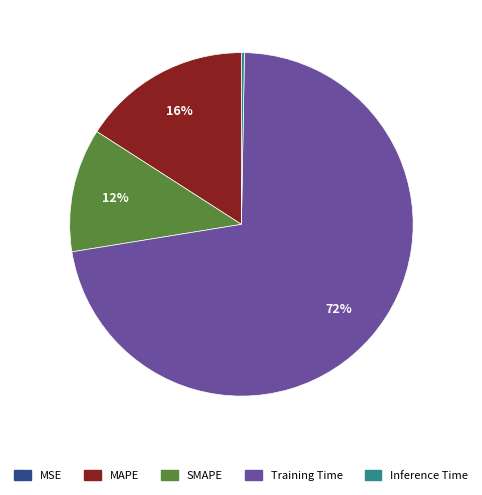

To the nearest percent, what percentage of the pie is Training Time?

72%